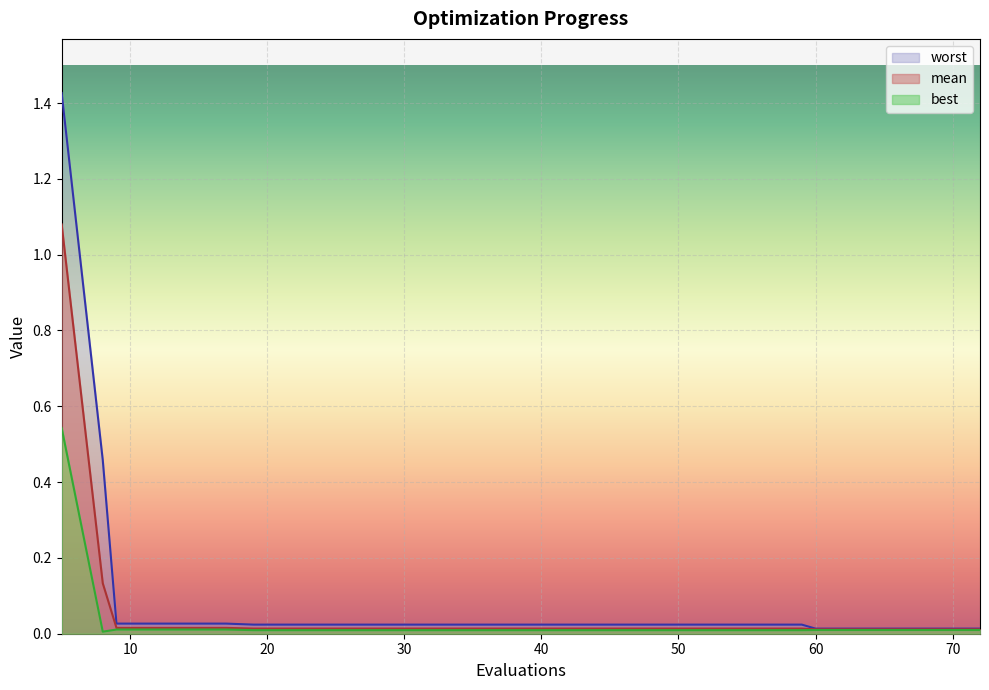

True or false: mean has a value of 0.0 at 19.

True